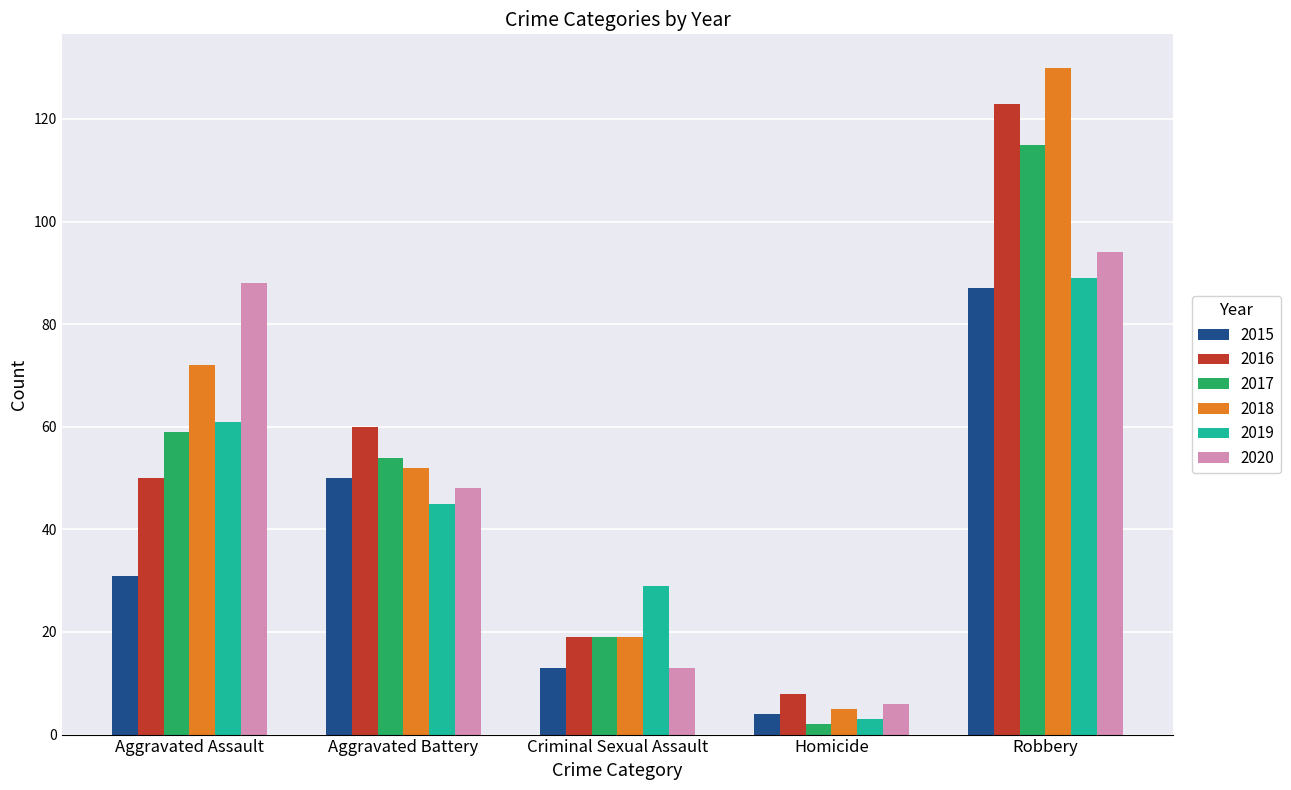

Does the chart contain stacked bars?

No